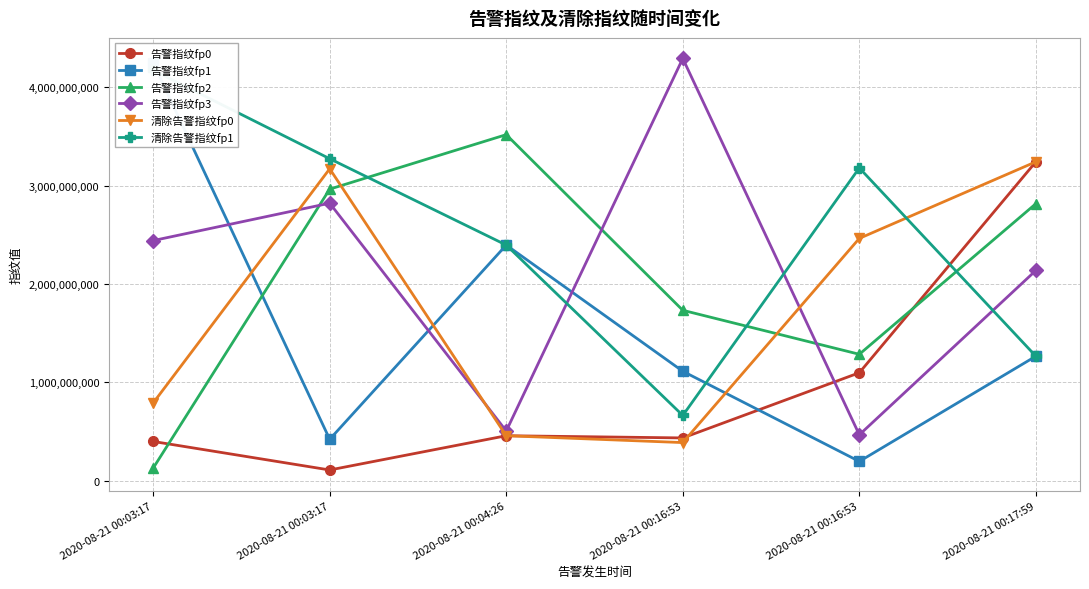

List the labels in order of 清除告警指纹fp0 value, largest first.

2020-08-21 00:17:59, 2020-08-21 00:03:17, 2020-08-21 00:16:53, 2020-08-21 00:03:17, 2020-08-21 00:04:26, 2020-08-21 00:16:53